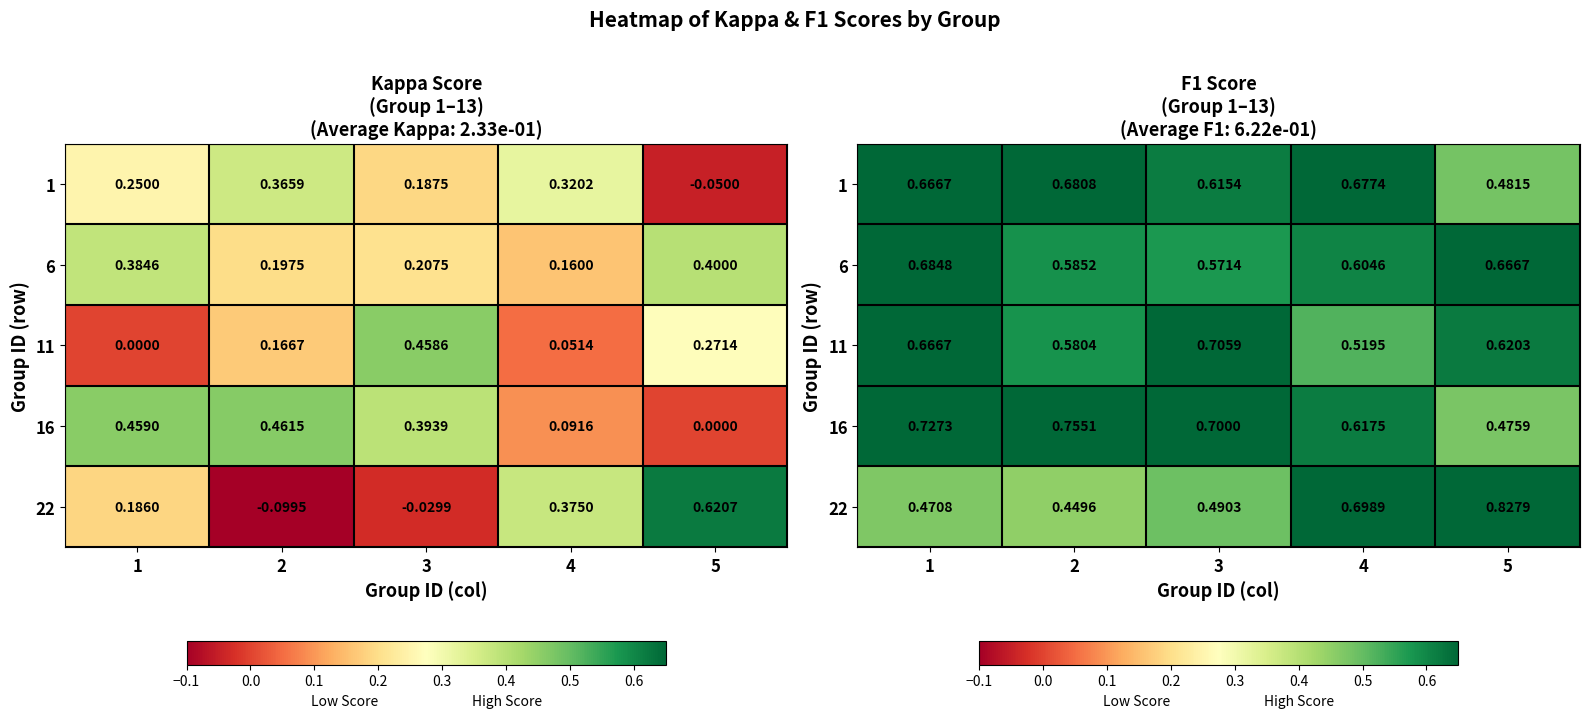

The 11 series shows 0.6 at 5. True or false?

True